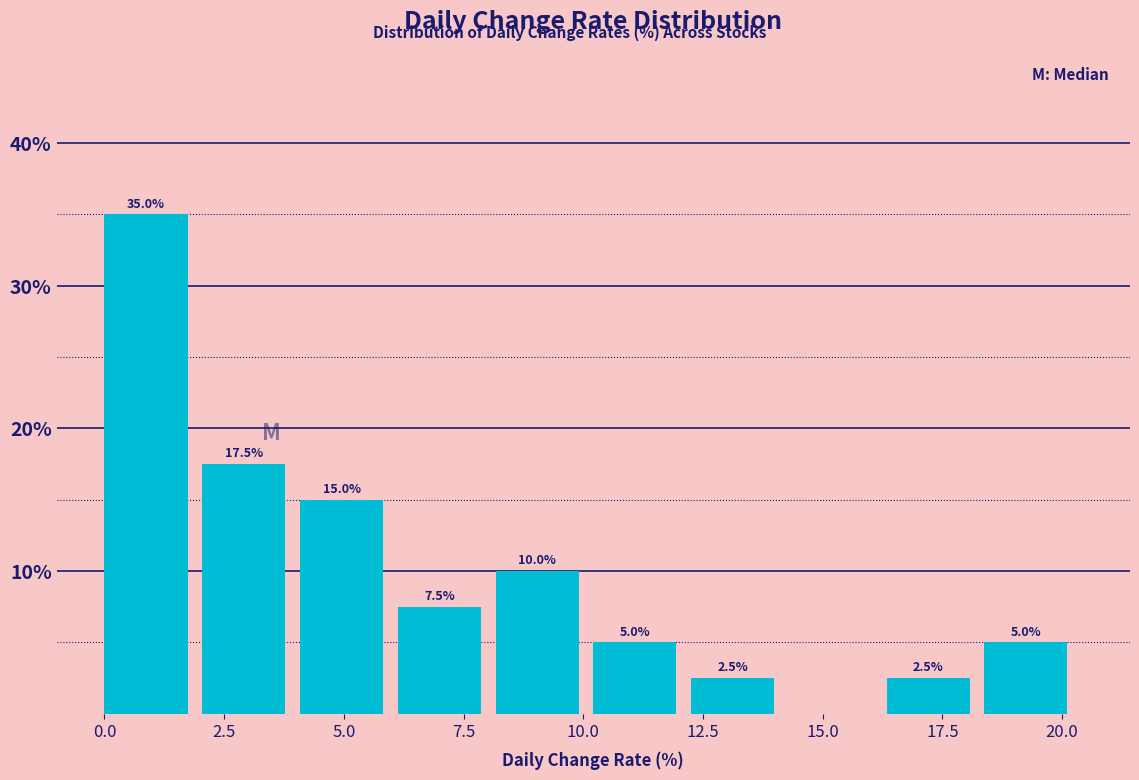

Over which range of the x-axis is the bar tallest?

0.0 to 2.0